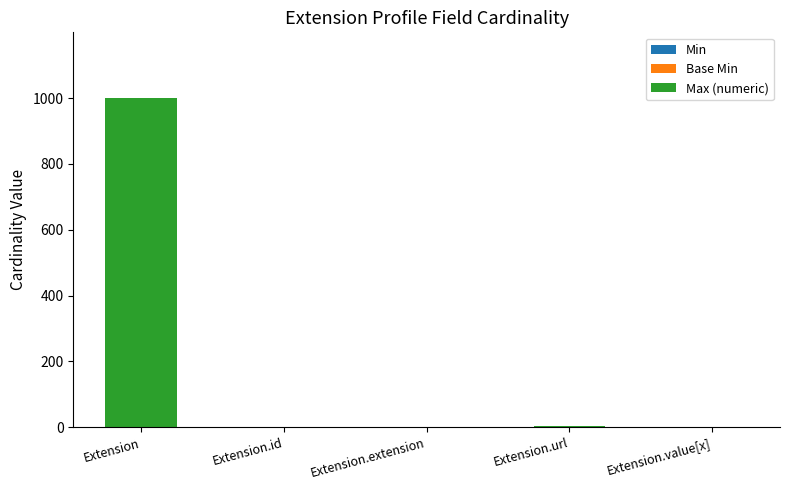

What is the total value across all series at Extension?

999